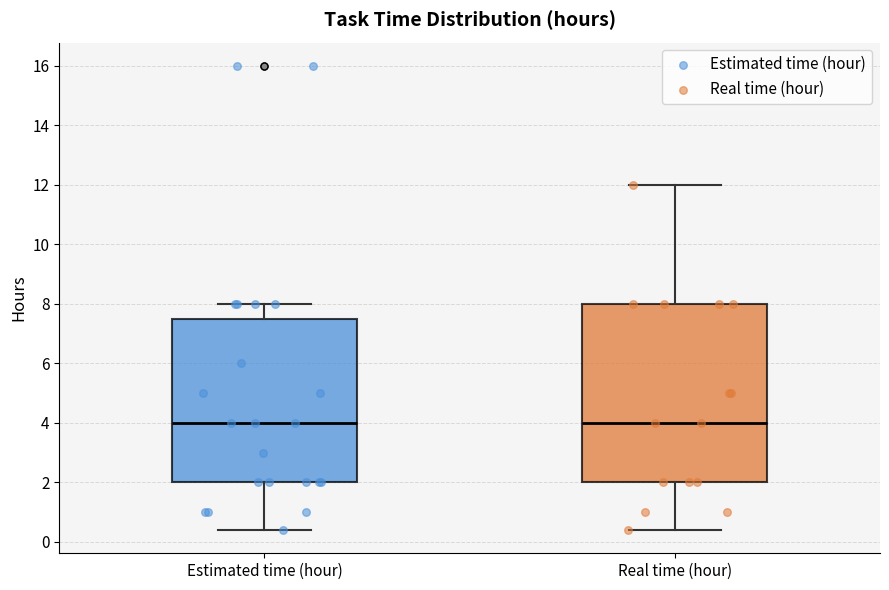

Reading left to right, transcribe this box plot: for each box, give where its median line is, the range the box spans, and where its two whiskers end, as read against the y-axis. The values are not printed on the chart, so give them approximately, as read against the axis.

Estimated time (hour): median 4.0, box 2.0 to 7.6, whiskers 0.4 to 8.0
Real time (hour): median 4.0, box 2.0 to 8.0, whiskers 0.4 to 12.0